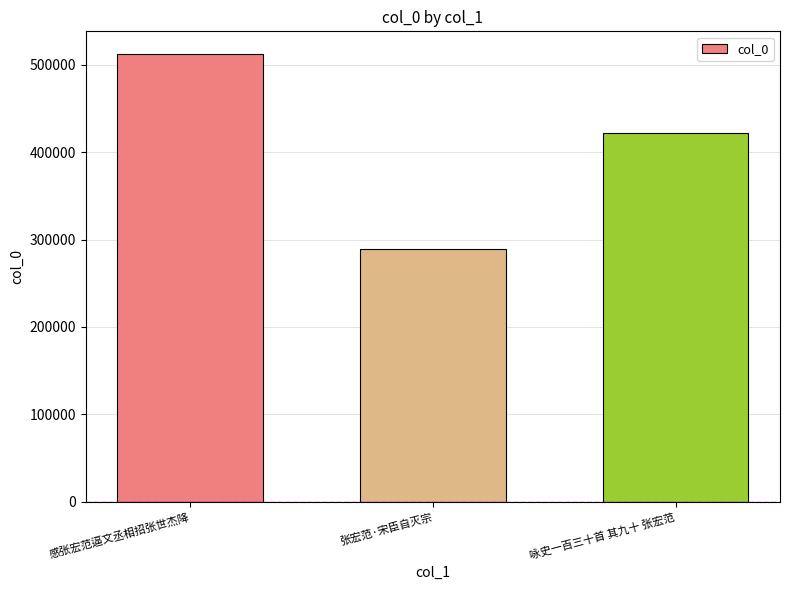

What is the sum of the values at 张宏范·宋臣自灭宗 and 咏史一百三十首 其九十 张宏范?

711576